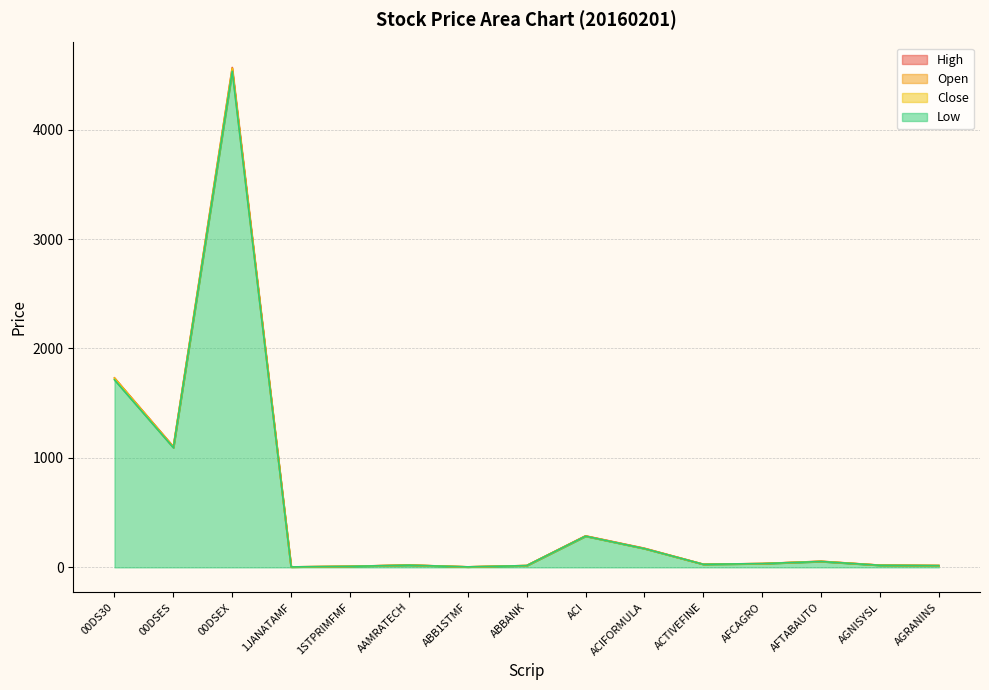

Is the value of Close at ACI greater than the value of High at AGRANINS?

Yes